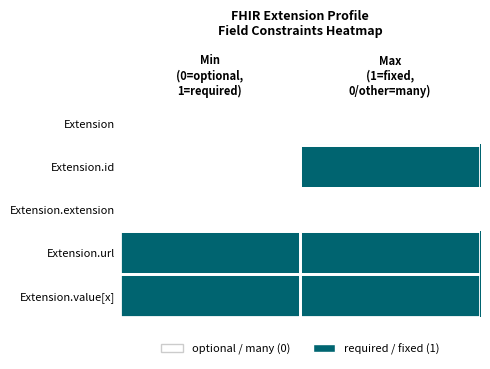

Which series has the widest spread of values?

Extension.id